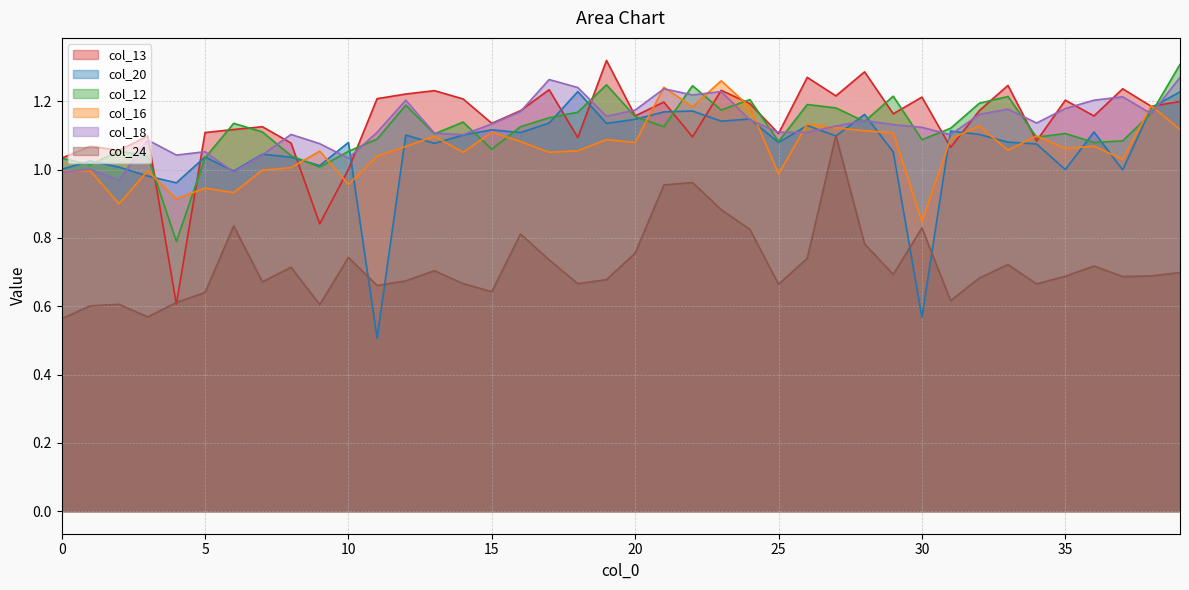

Reading left to right, list all the values displayed in this chart.

col_13: 0=1.0	1=1.1	2=1.1	3=1.1	4=0.6	5=1.1	6=1.1	7=1.1	8=1.1	9=0.8	10=1.0	11=1.2	12=1.2	13=1.2	14=1.2	15=1.1	16=1.2	17=1.2	18=1.1	19=1.3	20=1.2	21=1.2	22=1.1	23=1.2	24=1.2	25=1.1	26=1.3	27=1.2	28=1.3	29=1.2	30=1.2	31=1.1	32=1.2	33=1.2	34=1.1	35=1.2	36=1.2	37=1.2	38=1.2	39=1.2
col_20: 0=1.0	1=1.0	2=1.0	3=1.0	4=1.0	5=1.0	6=1.0	7=1.0	8=1.0	9=1.0	10=1.1	11=0.5	12=1.1	13=1.1	14=1.1	15=1.1	16=1.1	17=1.1	18=1.2	19=1.1	20=1.1	21=1.2	22=1.2	23=1.1	24=1.1	25=1.1	26=1.1	27=1.1	28=1.2	29=1.1	30=0.6	31=1.1	32=1.1	33=1.1	34=1.1	35=1.0	36=1.1	37=1.0	38=1.2	39=1.2
col_12: 0=1.0	1=1.0	2=1.1	3=1.0	4=0.8	5=1.0	6=1.1	7=1.1	8=1.0	9=1.0	10=1.1	11=1.1	12=1.2	13=1.1	14=1.1	15=1.1	16=1.1	17=1.2	18=1.2	19=1.2	20=1.2	21=1.1	22=1.2	23=1.2	24=1.2	25=1.1	26=1.2	27=1.2	28=1.1	29=1.2	30=1.1	31=1.1	32=1.2	33=1.2	34=1.1	35=1.1	36=1.1	37=1.1	38=1.2	39=1.3
col_16: 0=1.0	1=1.0	2=0.9	3=1.0	4=0.9	5=0.9	6=0.9	7=1.0	8=1.0	9=1.1	10=1.0	11=1.0	12=1.1	13=1.1	14=1.1	15=1.1	16=1.1	17=1.1	18=1.1	19=1.1	20=1.1	21=1.2	22=1.2	23=1.3	24=1.2	25=1.0	26=1.1	27=1.1	28=1.1	29=1.1	30=0.8	31=1.1	32=1.1	33=1.1	34=1.1	35=1.1	36=1.1	37=1.0	38=1.2	39=1.1
col_18: 0=1.0	1=1.0	2=1.0	3=1.1	4=1.0	5=1.1	6=1.0	7=1.0	8=1.1	9=1.1	10=1.0	11=1.1	12=1.2	13=1.1	14=1.1	15=1.1	16=1.2	17=1.3	18=1.2	19=1.2	20=1.2	21=1.2	22=1.2	23=1.2	24=1.1	25=1.1	26=1.1	27=1.1	28=1.1	29=1.1	30=1.1	31=1.1	32=1.2	33=1.2	34=1.1	35=1.2	36=1.2	37=1.2	38=1.2	39=1.3
col_24: 0=0.6	1=0.6	2=0.6	3=0.6	4=0.6	5=0.6	6=0.8	7=0.7	8=0.7	9=0.6	10=0.7	11=0.7	12=0.7	13=0.7	14=0.7	15=0.6	16=0.8	17=0.7	18=0.7	19=0.7	20=0.8	21=1.0	22=1.0	23=0.9	24=0.8	25=0.7	26=0.7	27=1.1	28=0.8	29=0.7	30=0.8	31=0.6	32=0.7	33=0.7	34=0.7	35=0.7	36=0.7	37=0.7	38=0.7	39=0.7